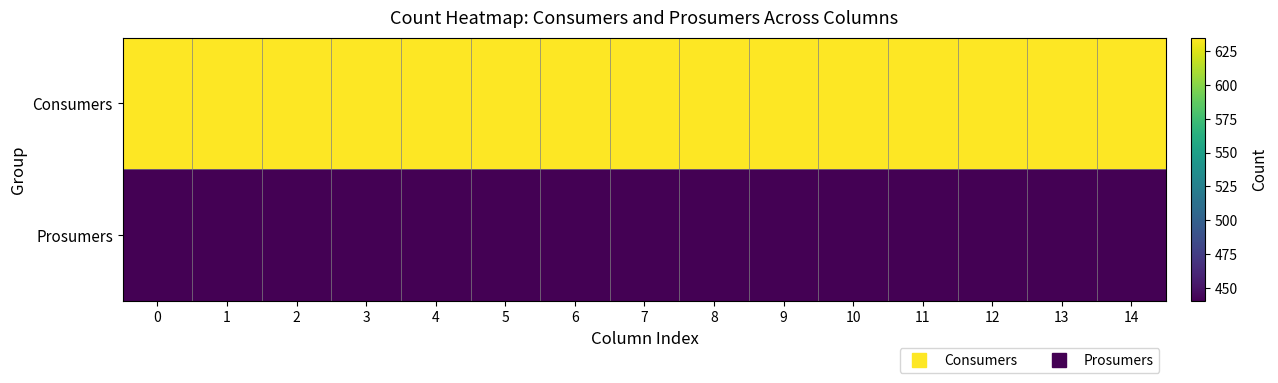

Rank the series by their maximum value, from lowest to highest.

row_1, row_0